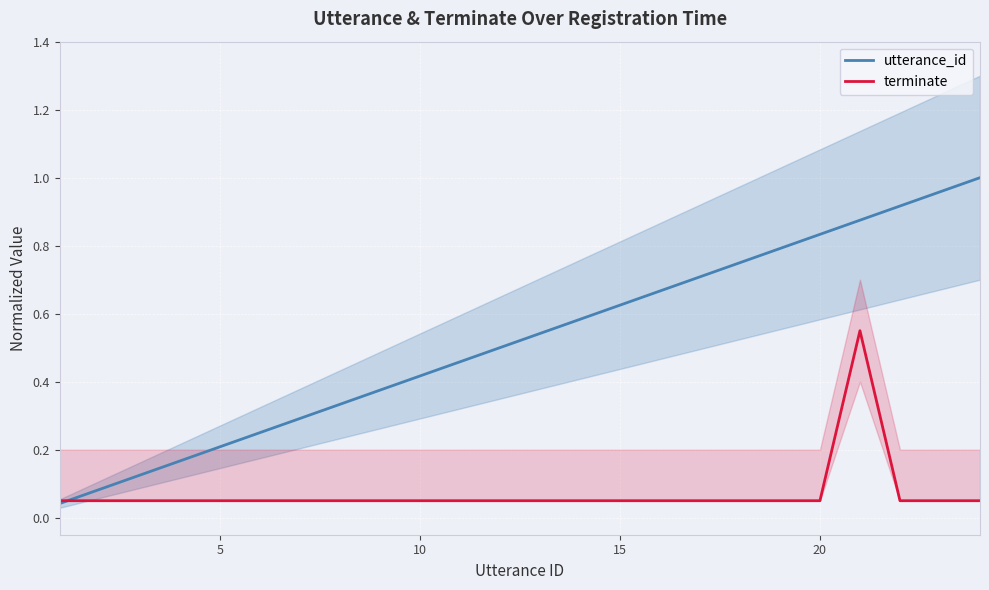

Does the chart display data point markers on the line(s)?

No